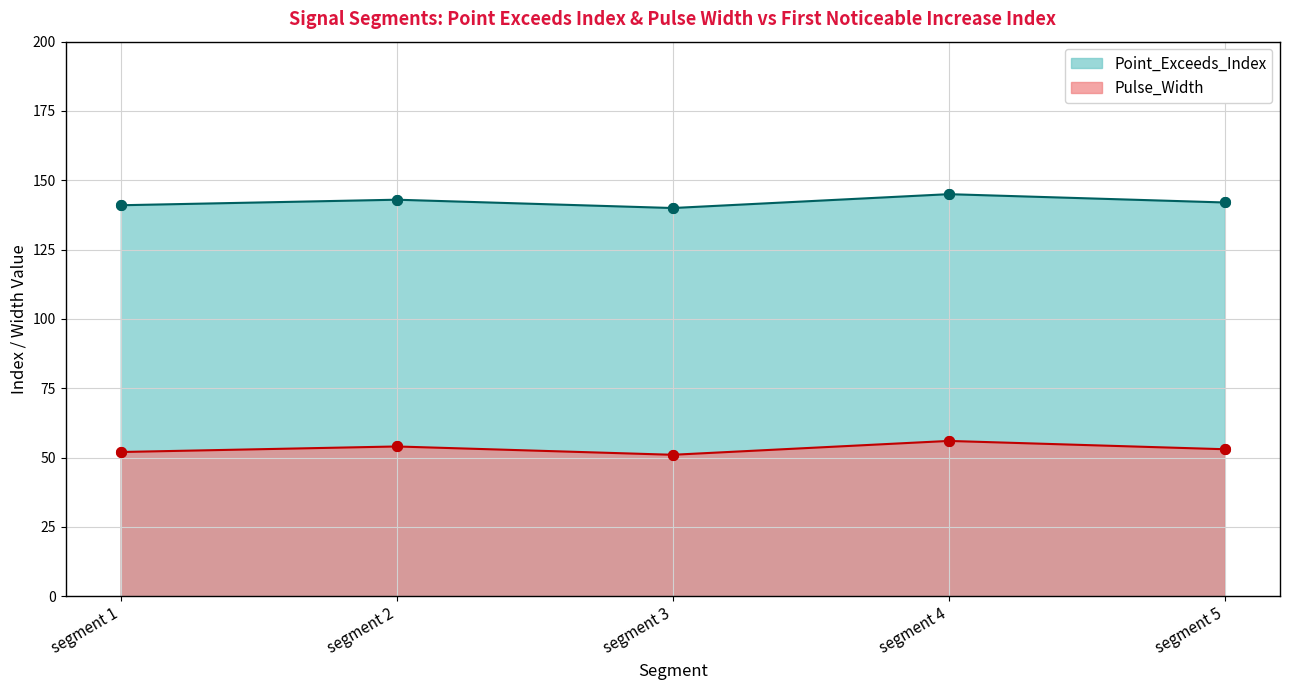

What is the sum of the Point_Exceeds_Index values at segment 4 and segment 3?

285